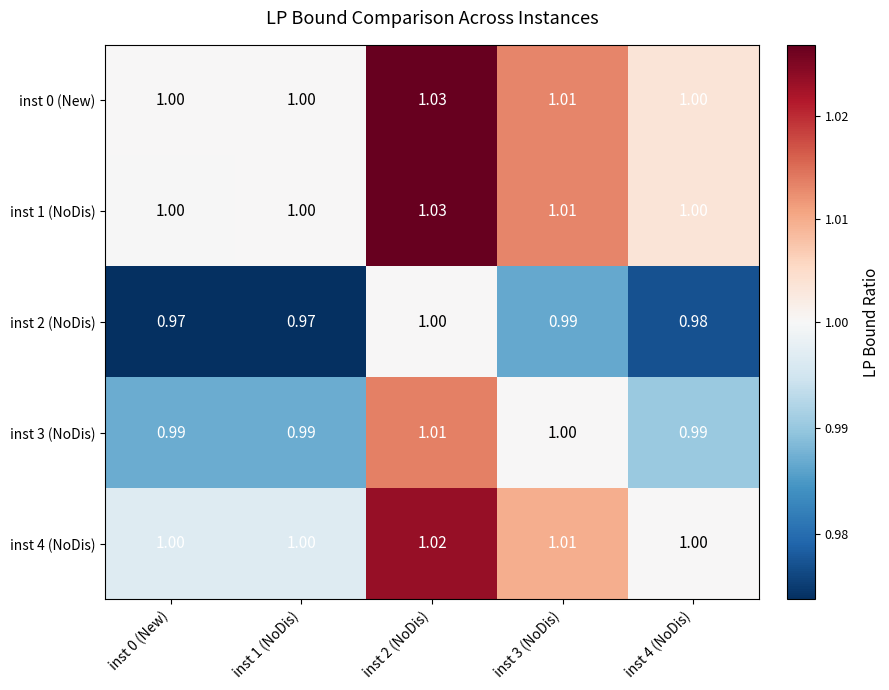

Count the number of data series in this chart.

5